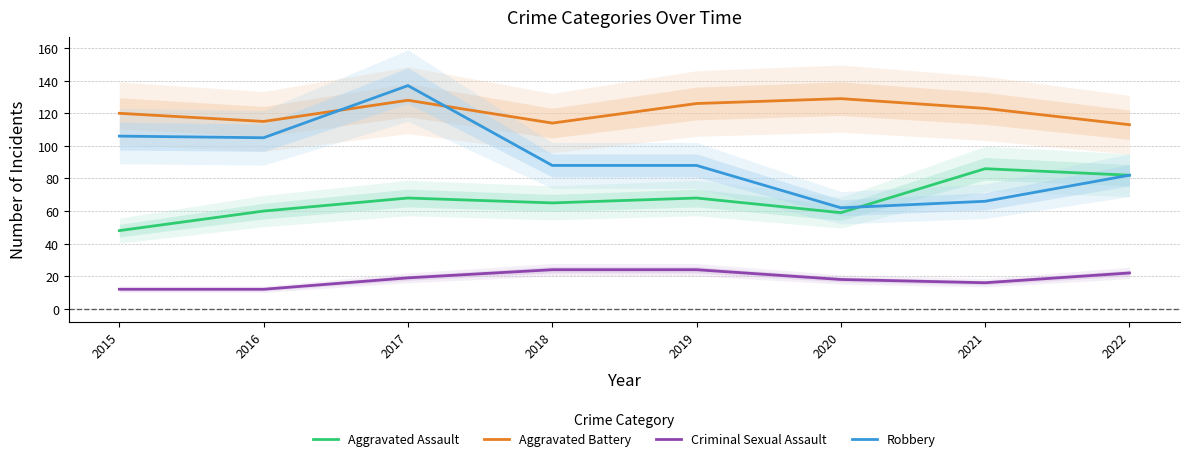

What is the difference between the maximum and minimum values in the Aggravated Assault series?

38